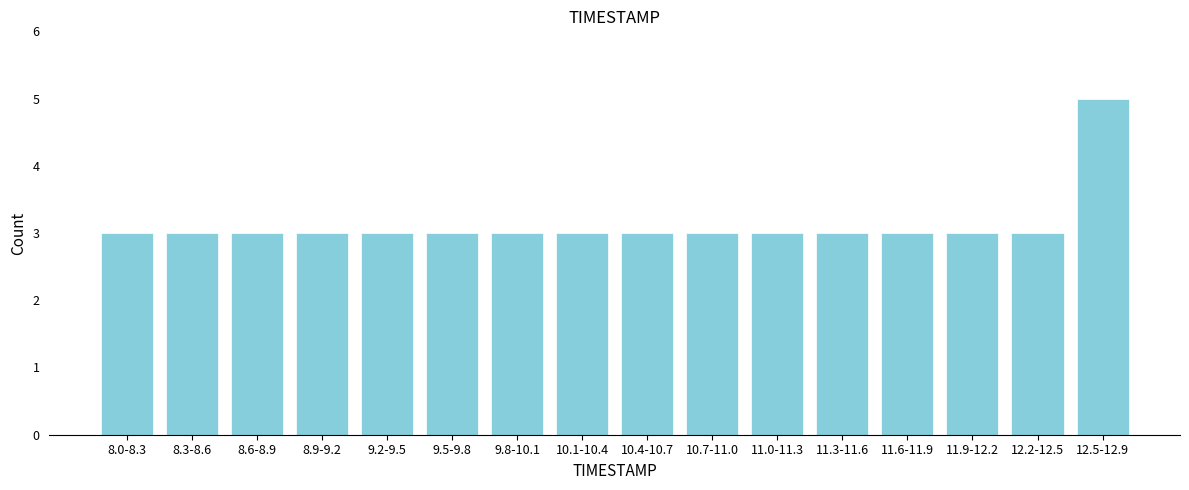

Reading right to left, transcribe all the data shown in this chart.

12.5-12.9=5	12.2-12.5=3	11.9-12.2=3	11.6-11.9=3	11.3-11.6=3	11.0-11.3=3	10.7-11.0=3	10.4-10.7=3	10.1-10.4=3	9.8-10.1=3	9.5-9.8=3	9.2-9.5=3	8.9-9.2=3	8.6-8.9=3	8.3-8.6=3	8.0-8.3=3